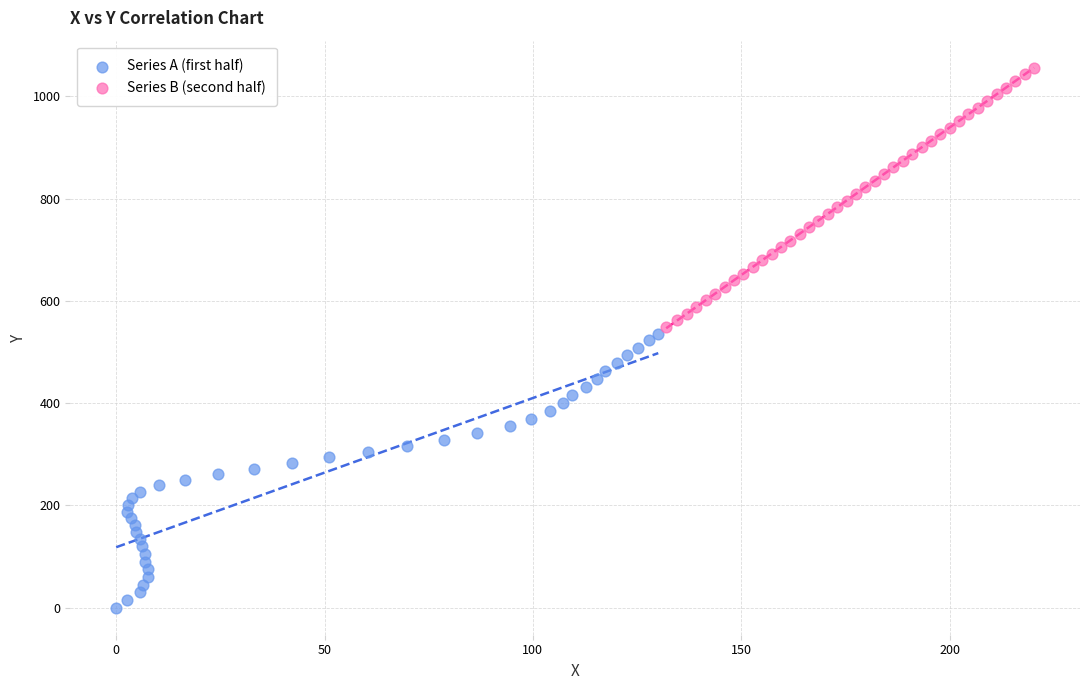

What are all the series names shown in the legend?

Series A (first half), Series B (second half)